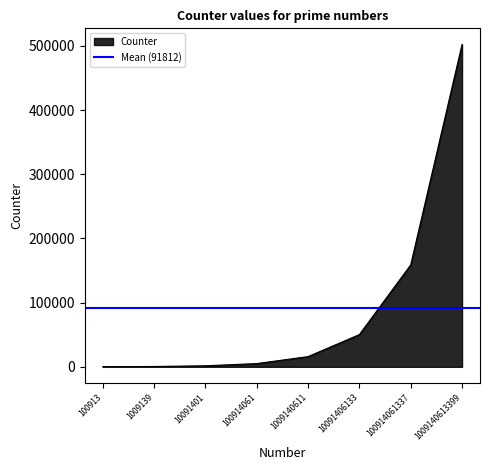

Rank the categories by value from lowest to highest.

100913, 1009139, 10091401, 100914061, 1009140611, 10091406133, 100914061337, 1009140613399